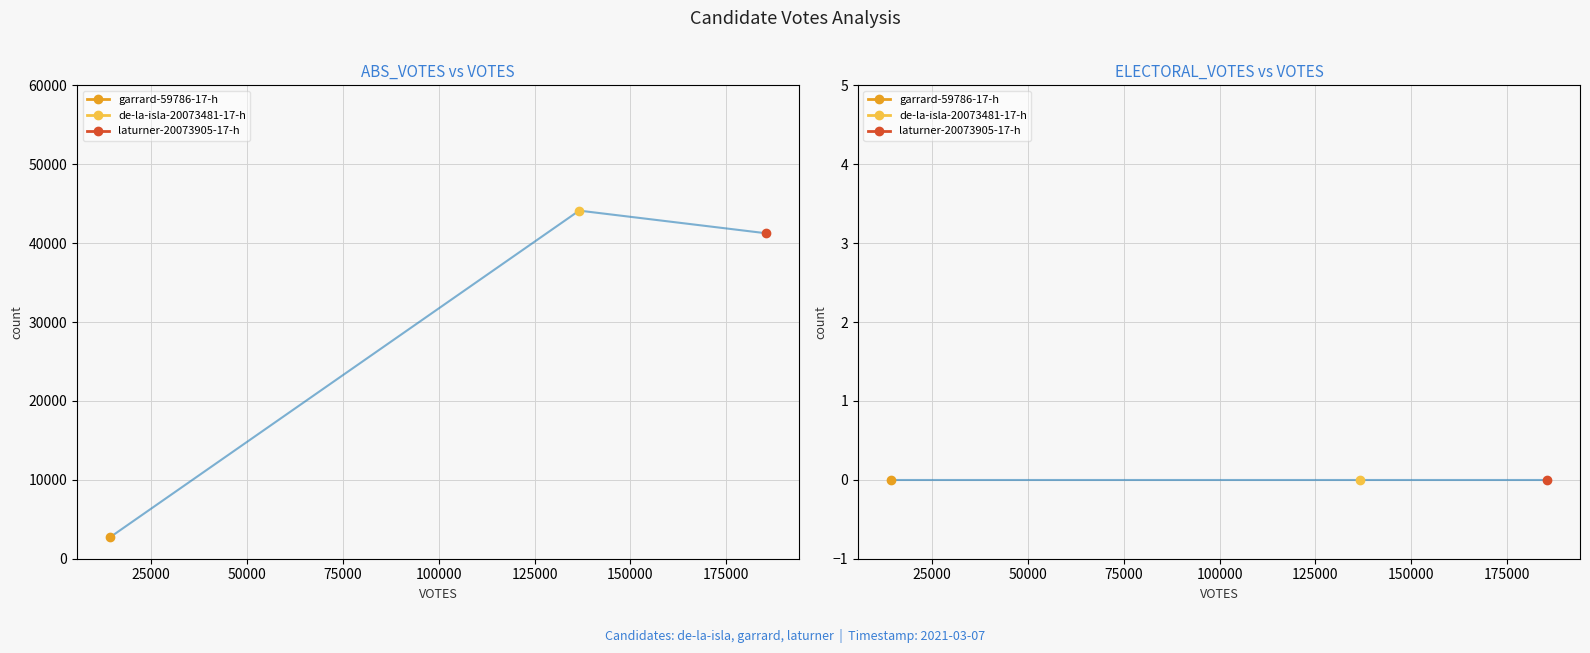

The value of ABS_VOTES at laturner-20073905-17-h is 41247. True or false?

True